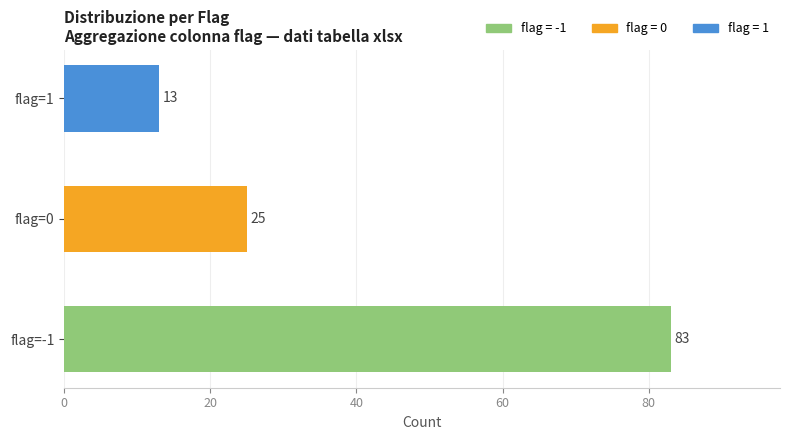

Is the value of mean_x at 1 greater than the value of count at -1?

No